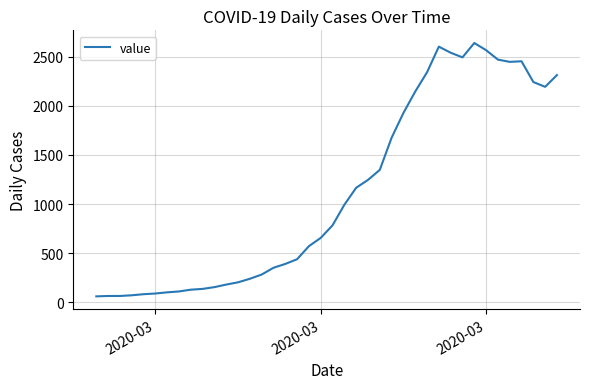

What is the difference between the maximum and minimum values?

2578